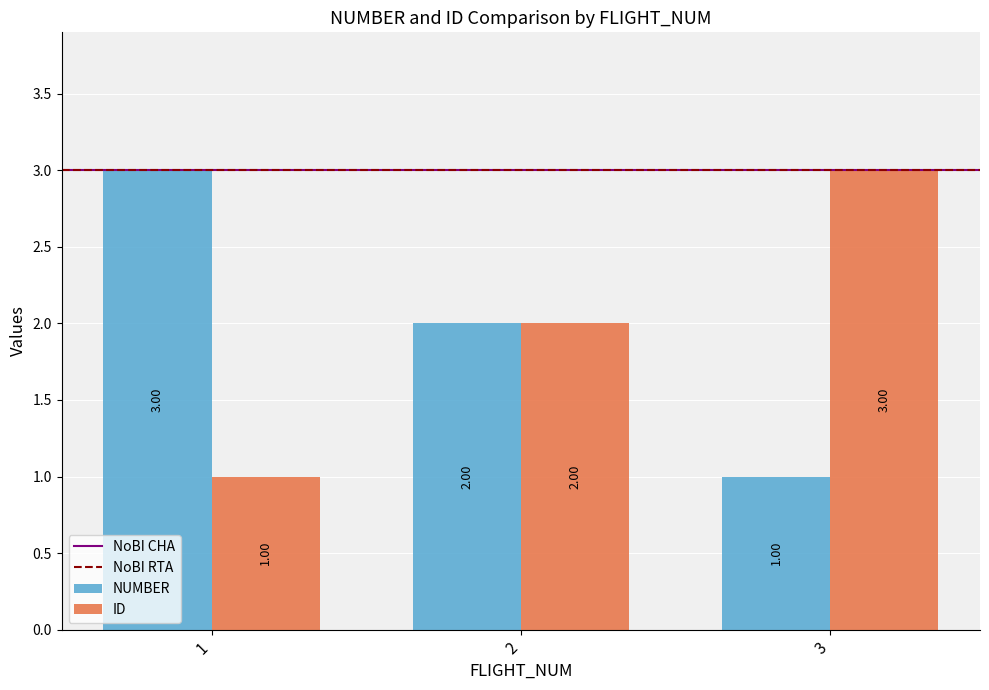

True or false: NUMBER has a value of 3 at 2.

False